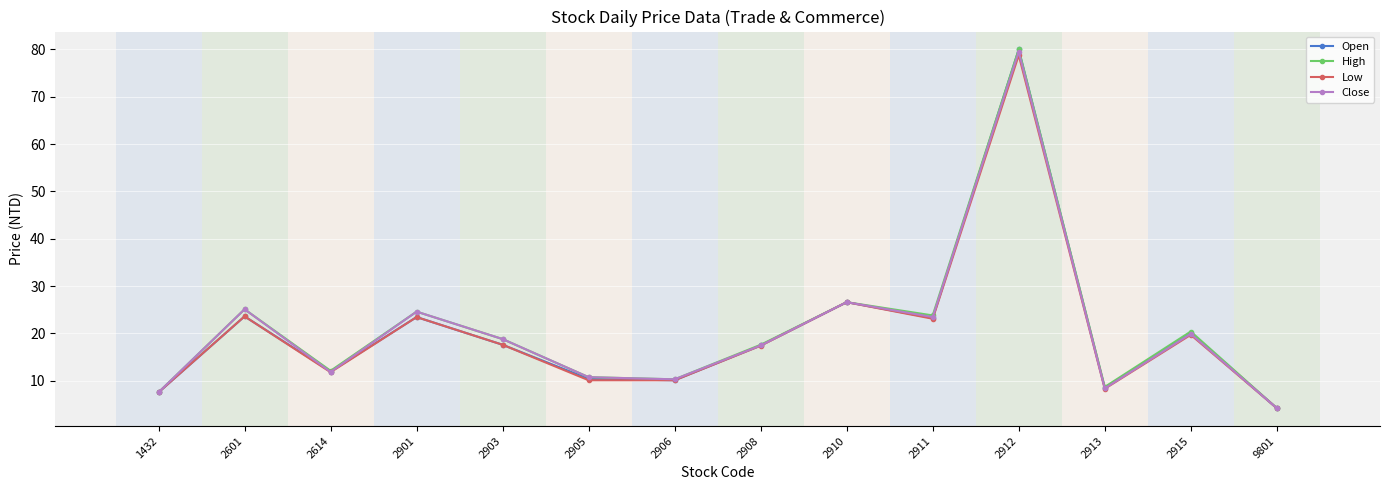

Is it true that Open equals 5.9 at 2614?

False